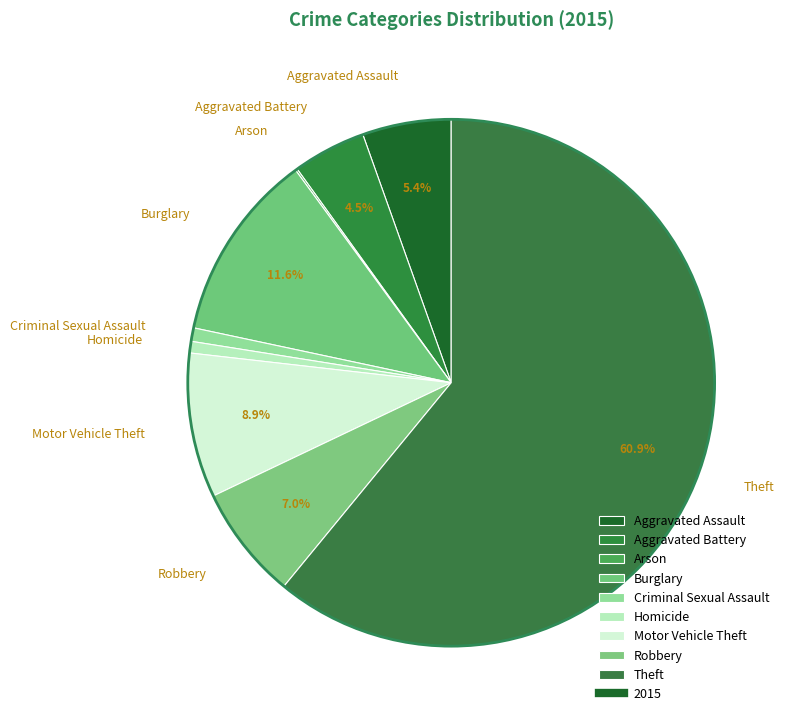

What percentage is the Aggravated Assault slice, to the nearest percent?

5%